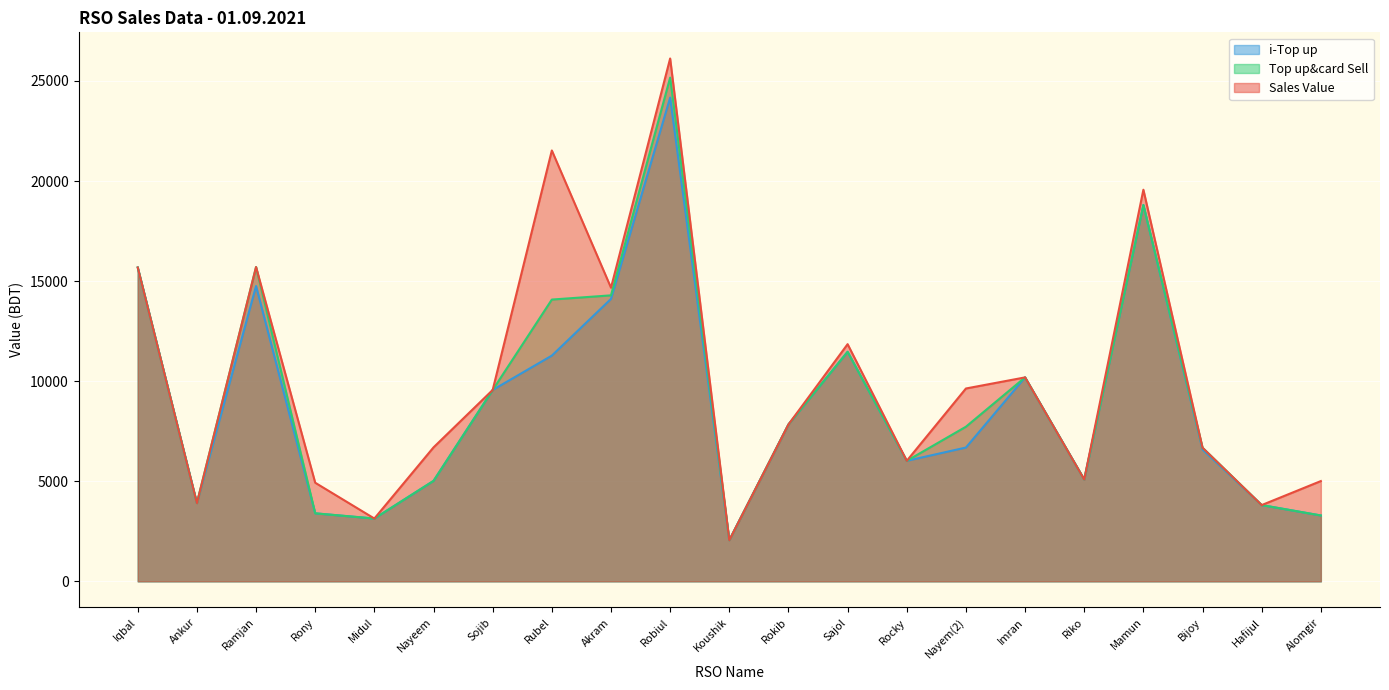

True or false: i-Top up and Sales Value cross at least once.

False